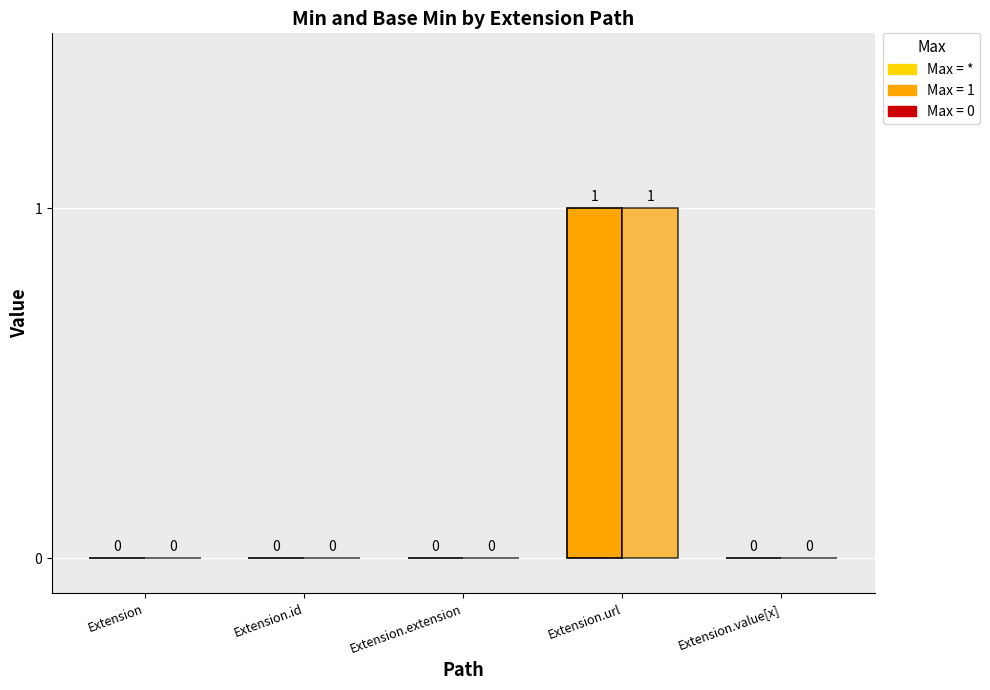

Which label corresponds to the largest value in the chart?

Extension.url